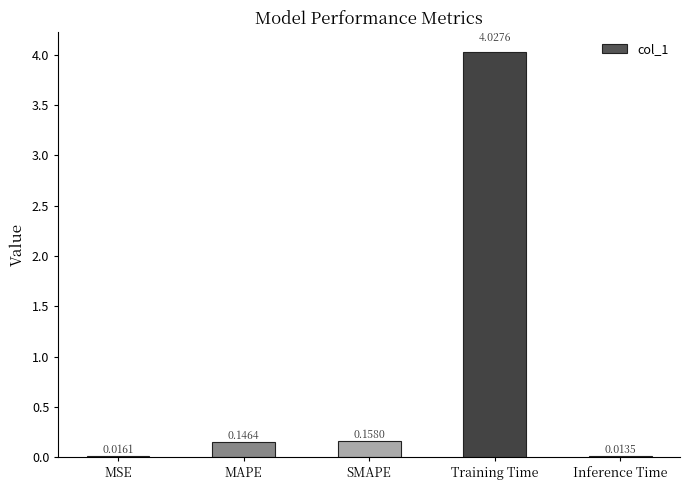

At which label is the value closest to 2?

SMAPE